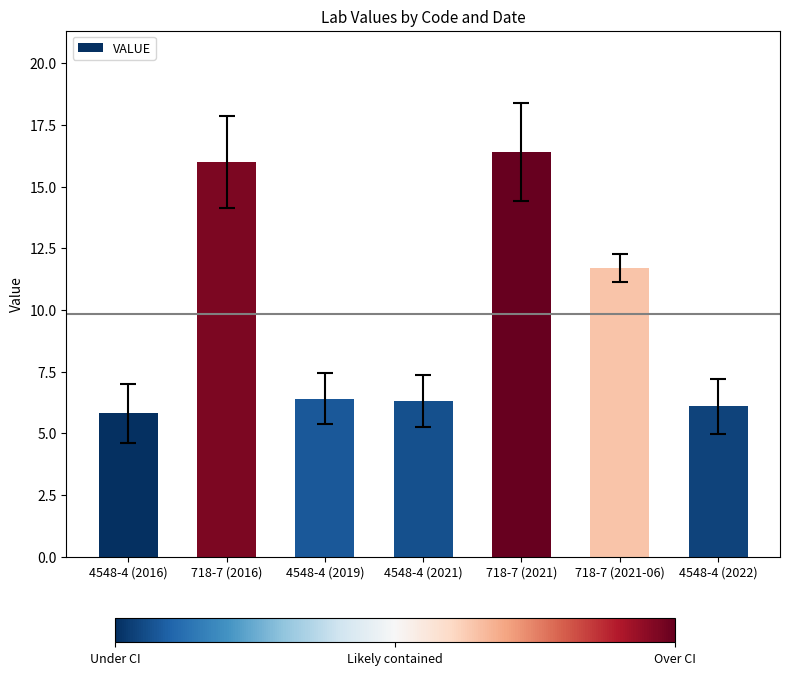

Count the number of data series in this chart.

1